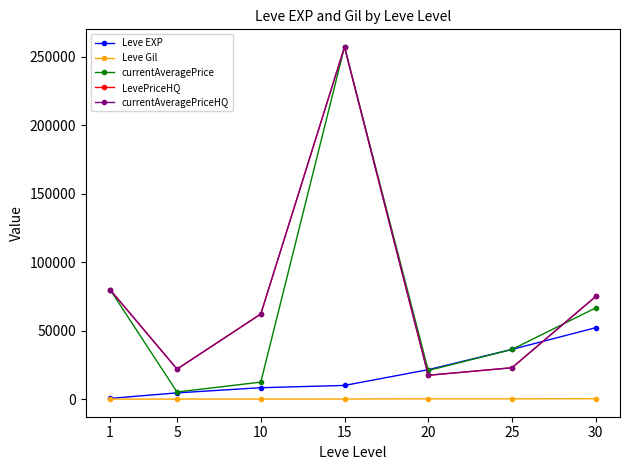

Is it true that LevePriceHQ equals 74999.5 at 30?

True